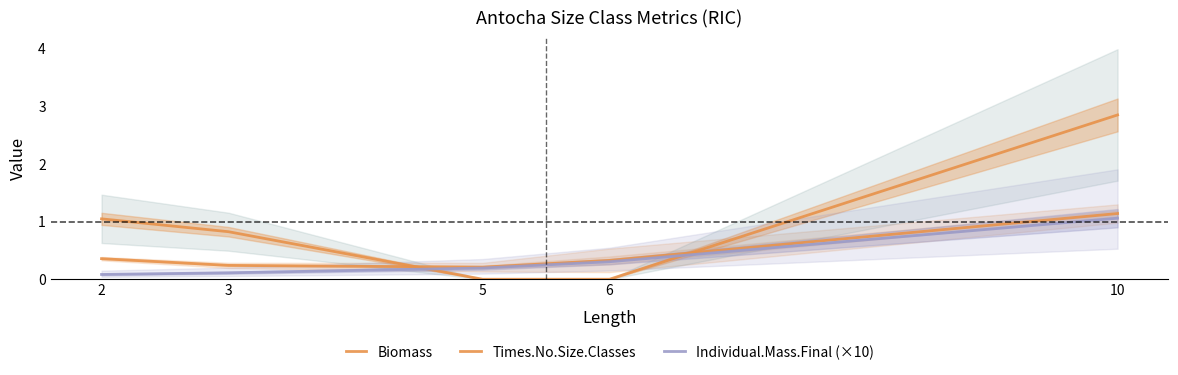

What are all the series names shown in the legend?

Biomass, Times.No.Size.Classes, Individual.Mass.Final (×10)